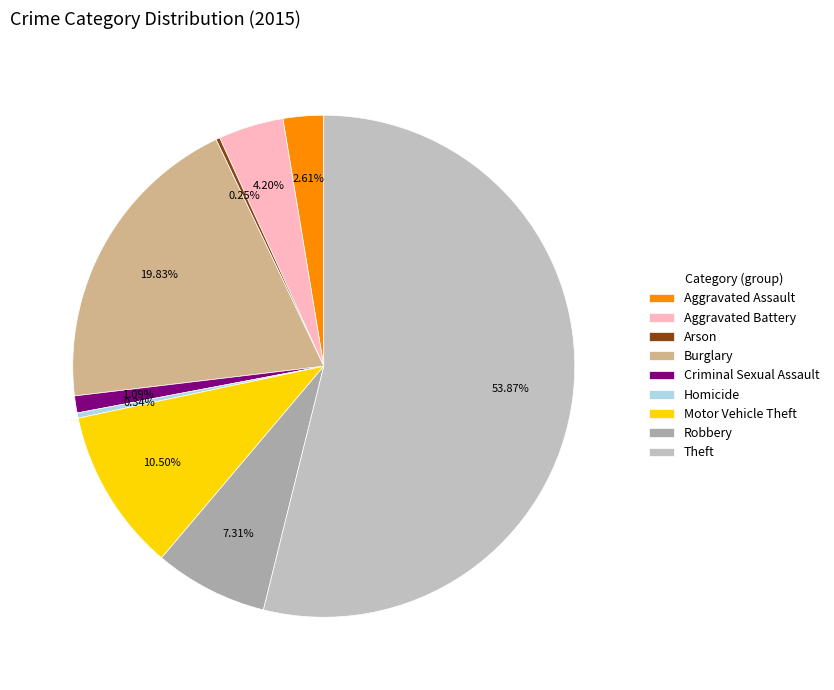

True or false: Aggravated Battery accounts for 18% of the total.

False